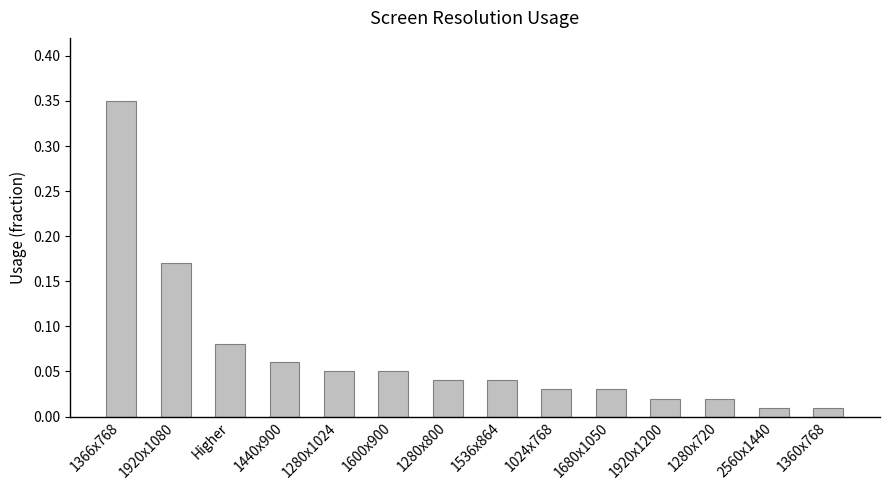

The value at 1280x800 is 0.1. True or false?

False